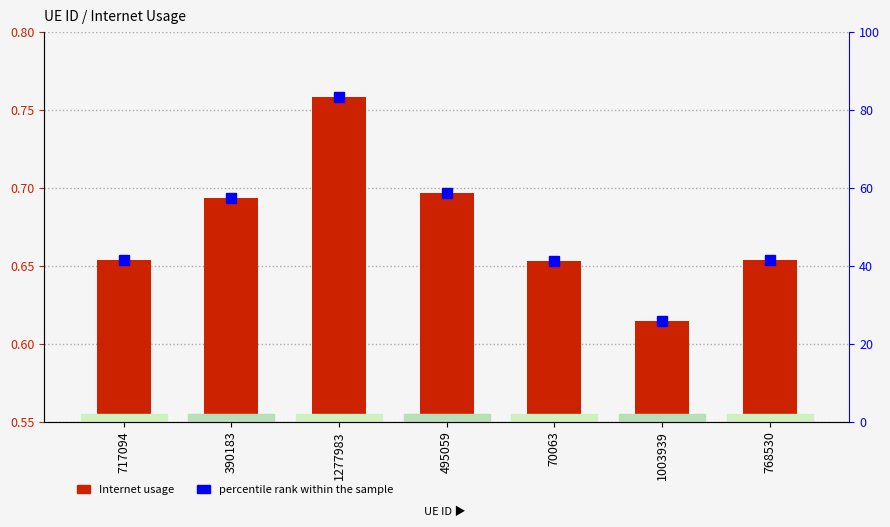

True or false: percentile rank within the sample has a value of 57.4 at 1277983.

False